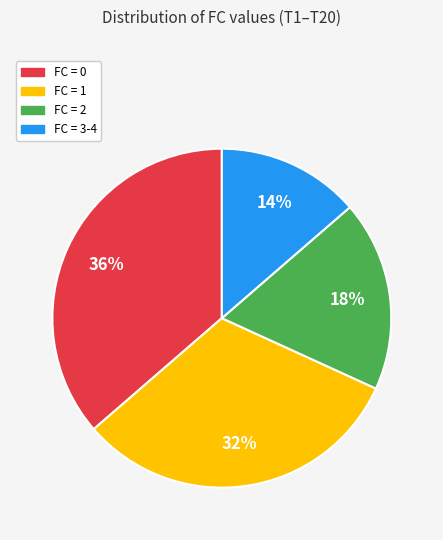

How many segments does this pie chart have?

4